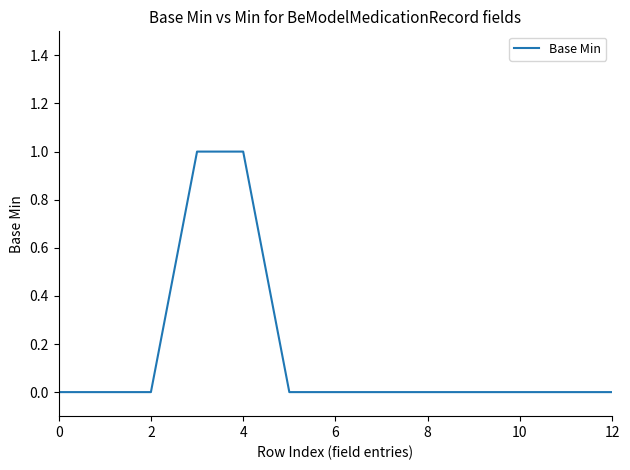

Does the chart have visible grid lines?

No